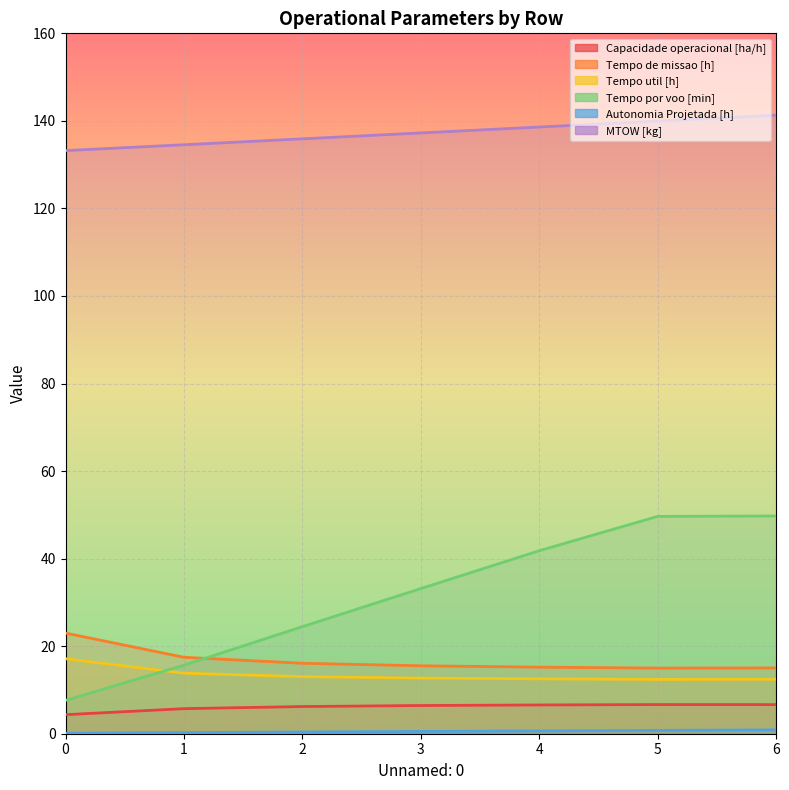

The value of Tempo por voo [min] at 1 is 15.7. True or false?

True